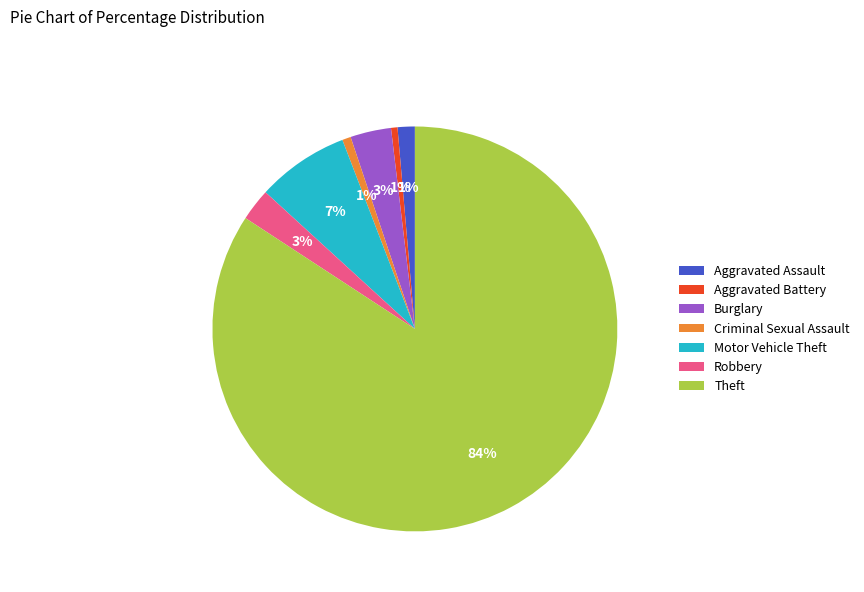

What percentage is the Burglary slice, to the nearest percent?

3%